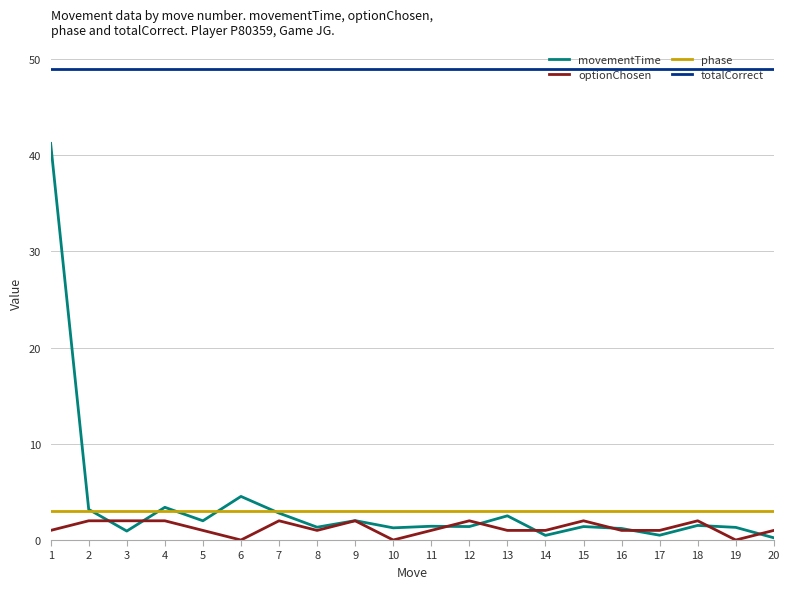

Which series has the widest spread of values?

movementTime